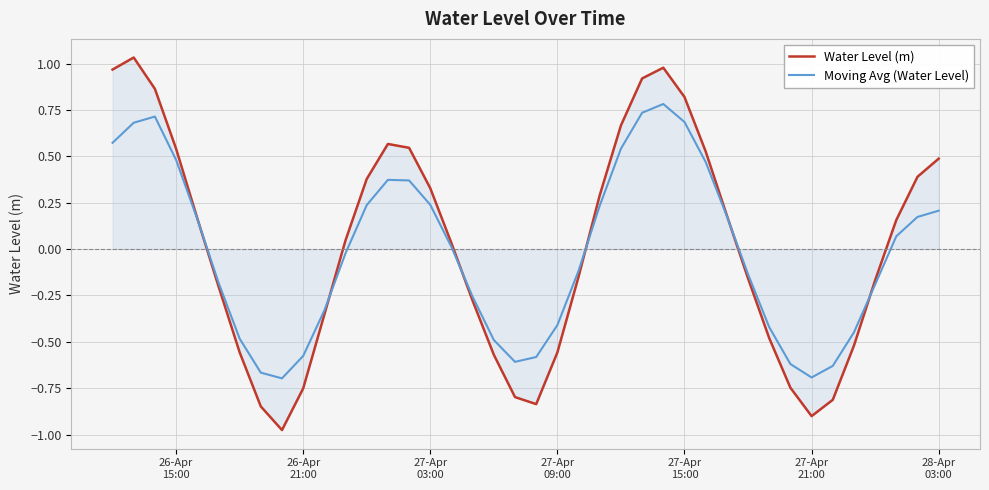

Which series has the largest range (max minus min)?

Water Level (m)